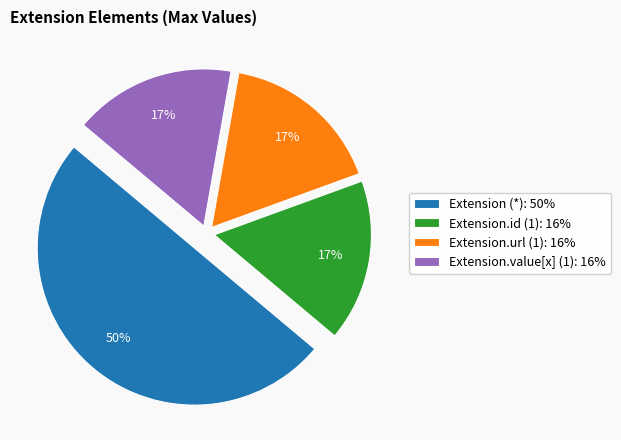

To the nearest percent, what is the difference between the largest and smallest slice percentages?

33%